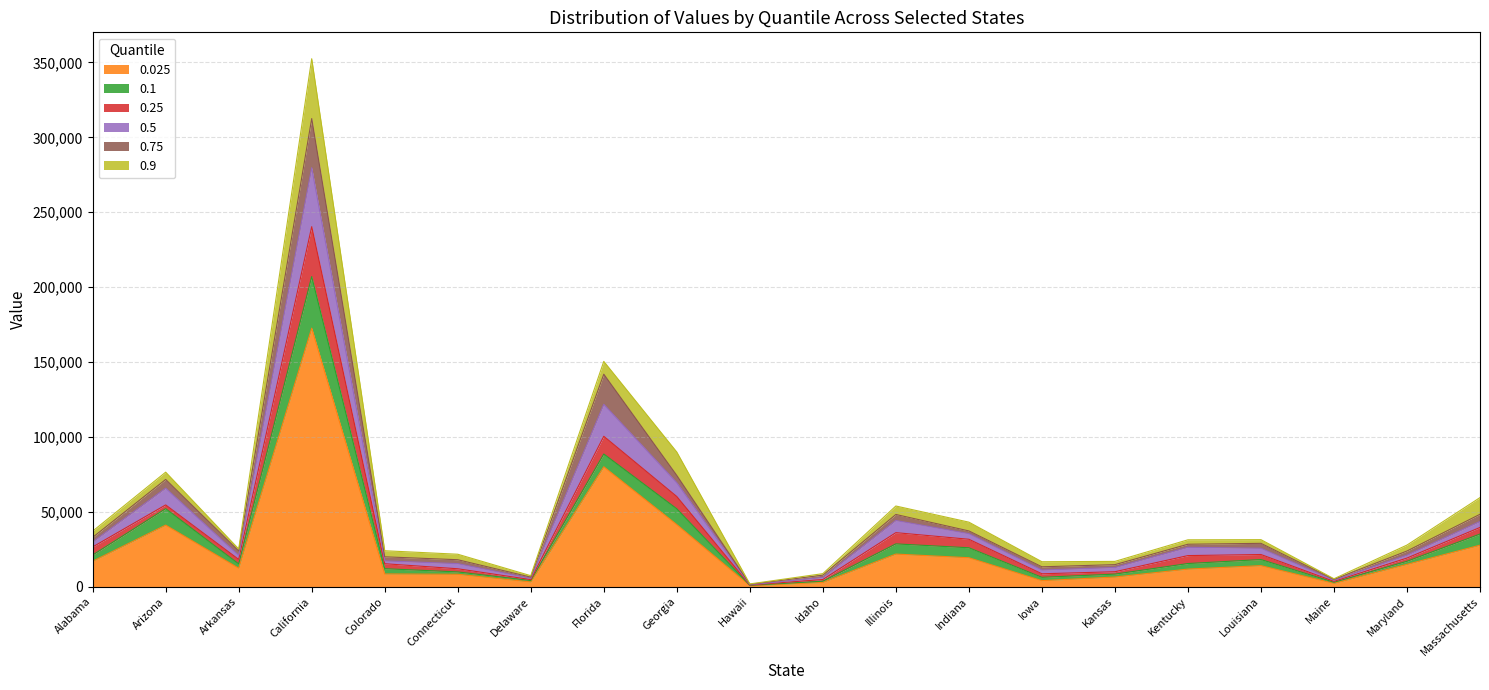

True or false: 0.5 and 0.75 intersect in this chart.

False